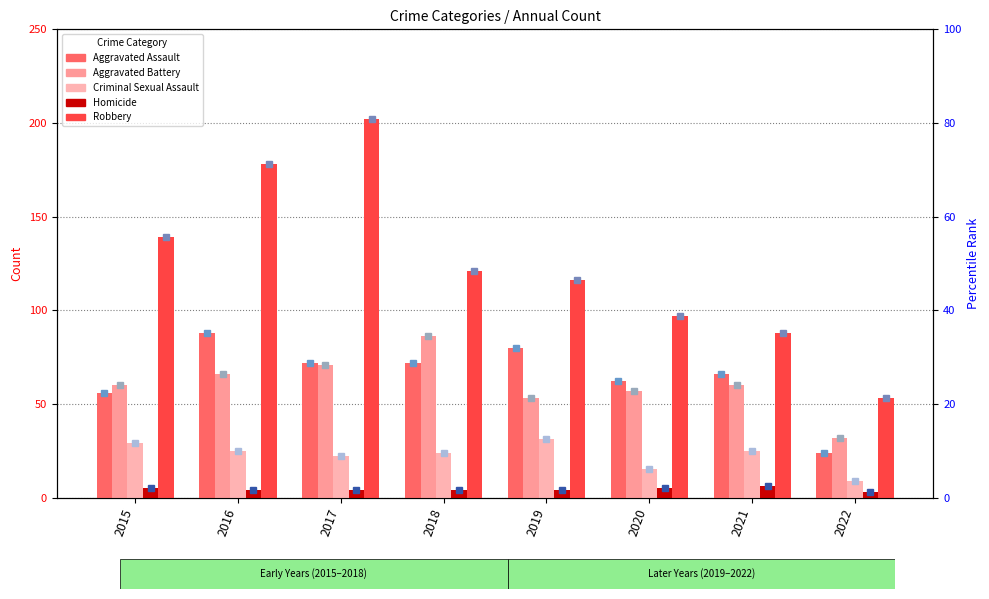

Is it true that Aggravated Battery equals 57.0 at 2020?

True